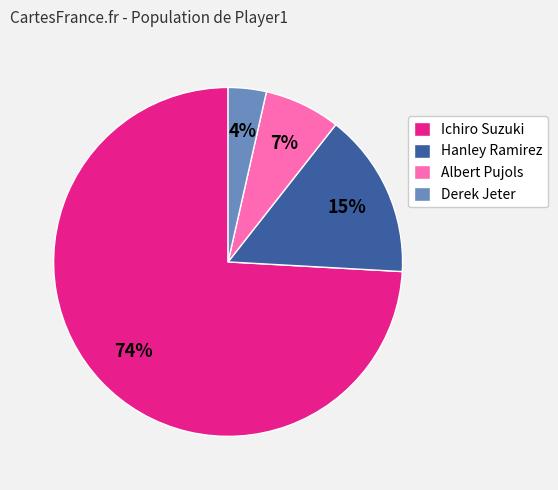

True or false: Derek Jeter accounts for 4% of the total.

True